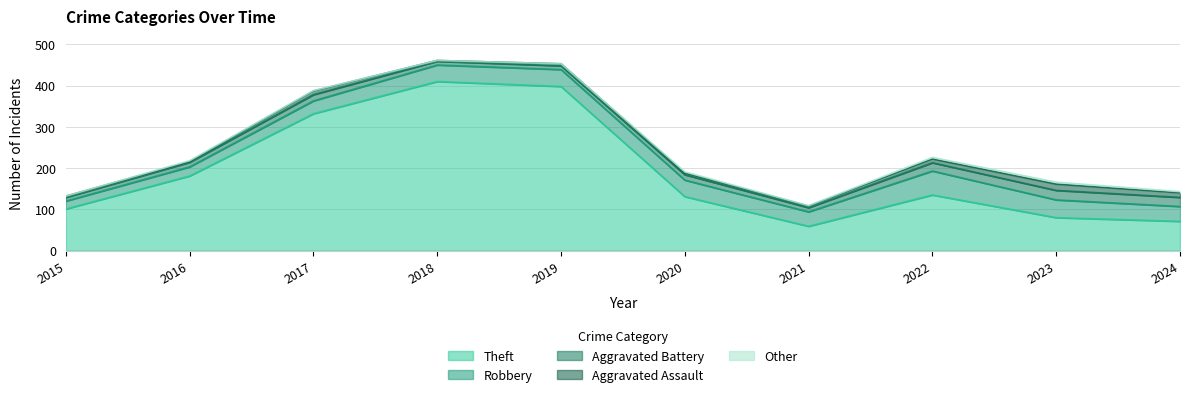

Reading left to right, transcribe all the data shown in this chart.

Theft: 2015=101	2016=181	2017=332	2018=410	2019=398	2020=131	2021=59	2022=135	2023=80	2024=71
Robbery: 2015=19	2016=22	2017=31	2018=40	2019=41	2020=40	2021=35	2022=58	2023=43	2024=36
Aggravated Battery: 2015=9	2016=11	2017=15	2018=9	2019=9	2020=13	2021=10	2022=20	2023=23	2024=22
Aggravated Assault: 2015=3	2016=2	2017=9	2018=2	2019=5	2020=4	2021=4	2022=9	2023=15	2024=11
Other: 2015=0	2016=2	2017=1	2018=0	2019=0	2020=3	2021=1	2022=4	2023=5	2024=3